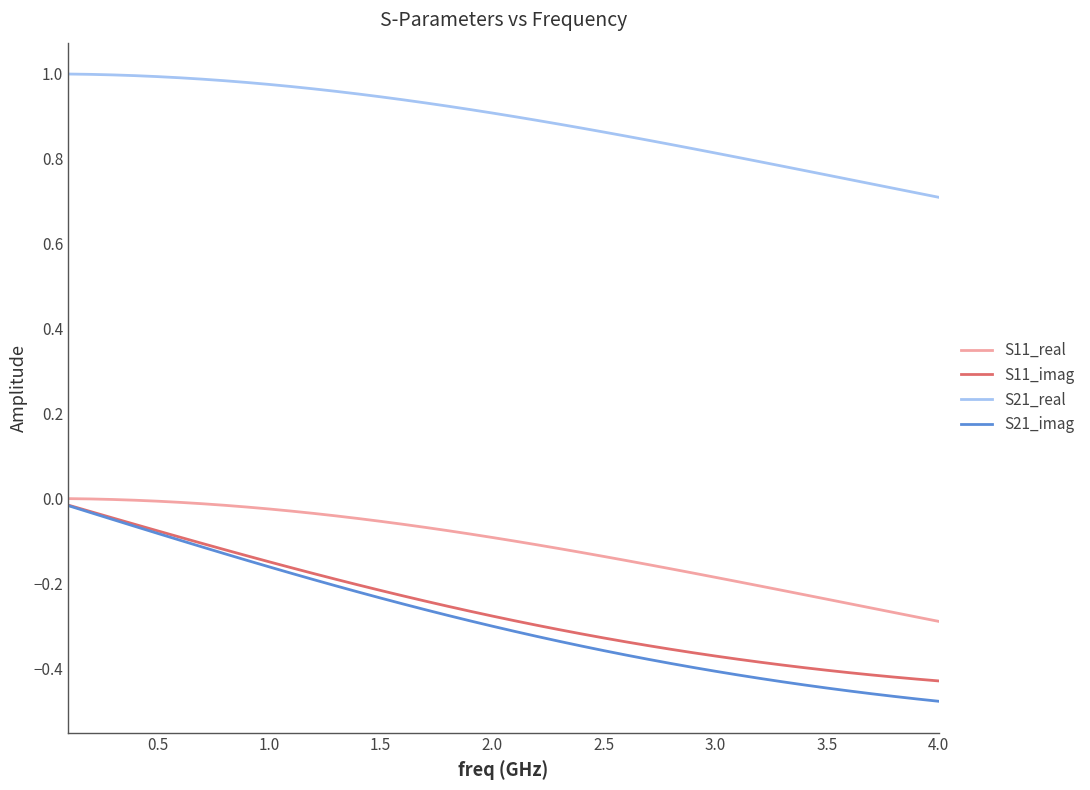

What is the difference between the maximum and minimum values in the S21_real series?

0.3